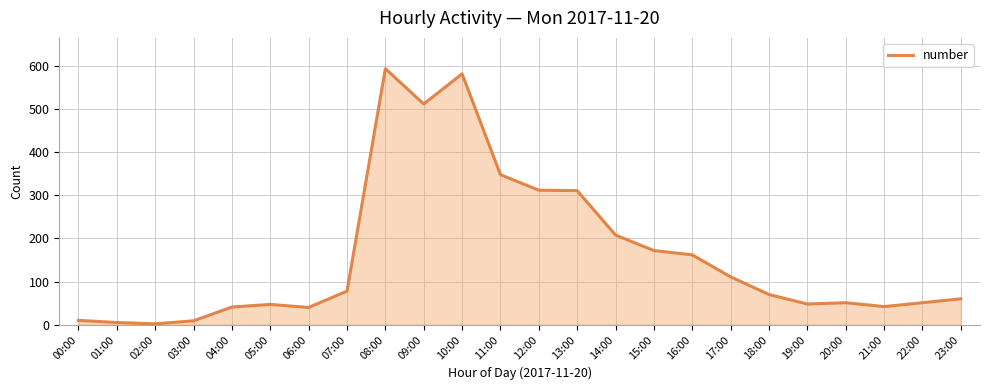

What is the maximum value shown in the chart?

594